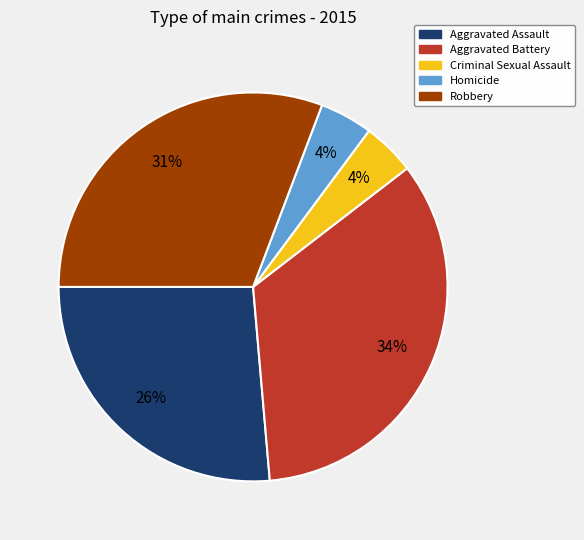

How many segments does this pie chart have?

5